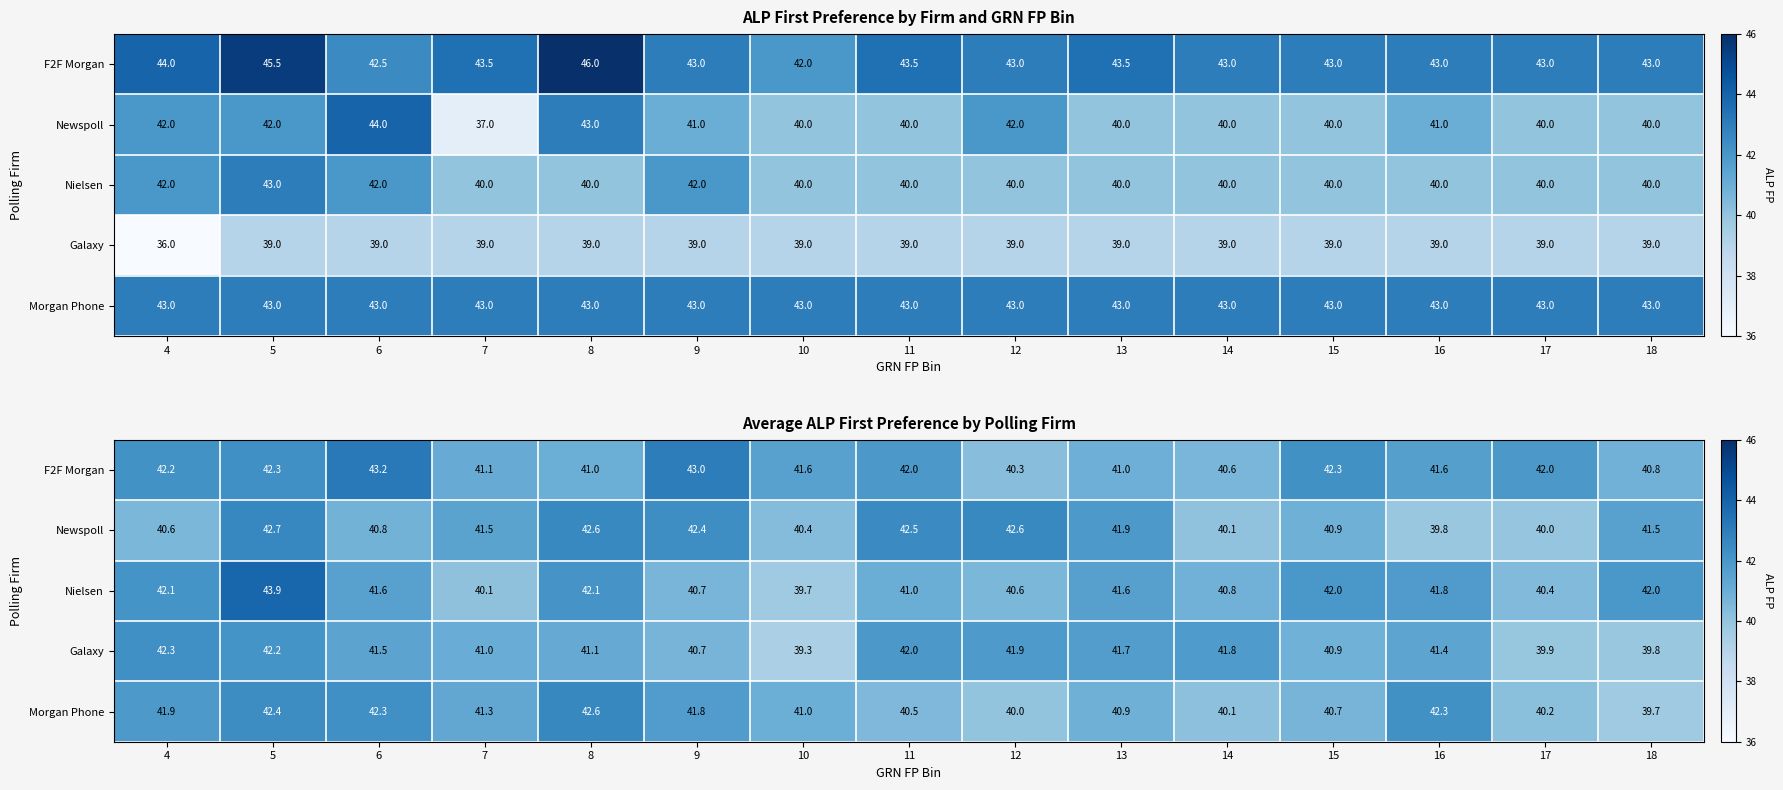

What is the average value of the Nielsen series?

41.4